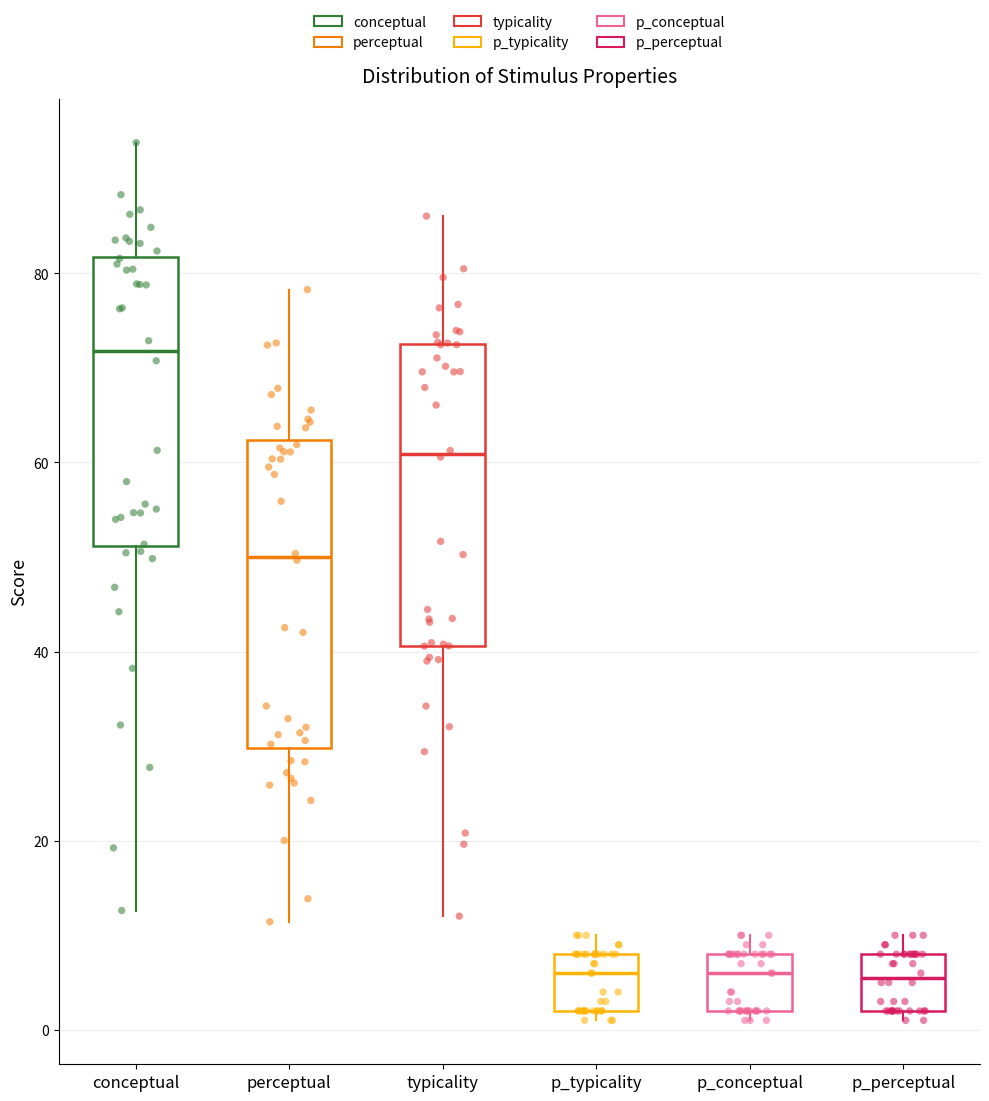

Reading left to right, transcribe this box plot: for each box, give where its median line is, the range the box spans, and where its two whiskers end, as read against the y-axis. The values are not printed on the chart, so give them approximately, as read against the axis.

conceptual: median 72, box 52 to 82, whiskers 12 to 94
perceptual: median 50, box 30 to 62, whiskers 12 to 78
typicality: median 60, box 40 to 72, whiskers 12 to 86
p_typicality: median 6, box 2 to 8, whiskers 2 (just below the box's lower edge) to 10
p_conceptual: median 6, box 2 to 8, whiskers 2 (just below the box's lower edge) to 10
p_perceptual: median 6, box 2 to 8, whiskers 2 (just below the box's lower edge) to 10